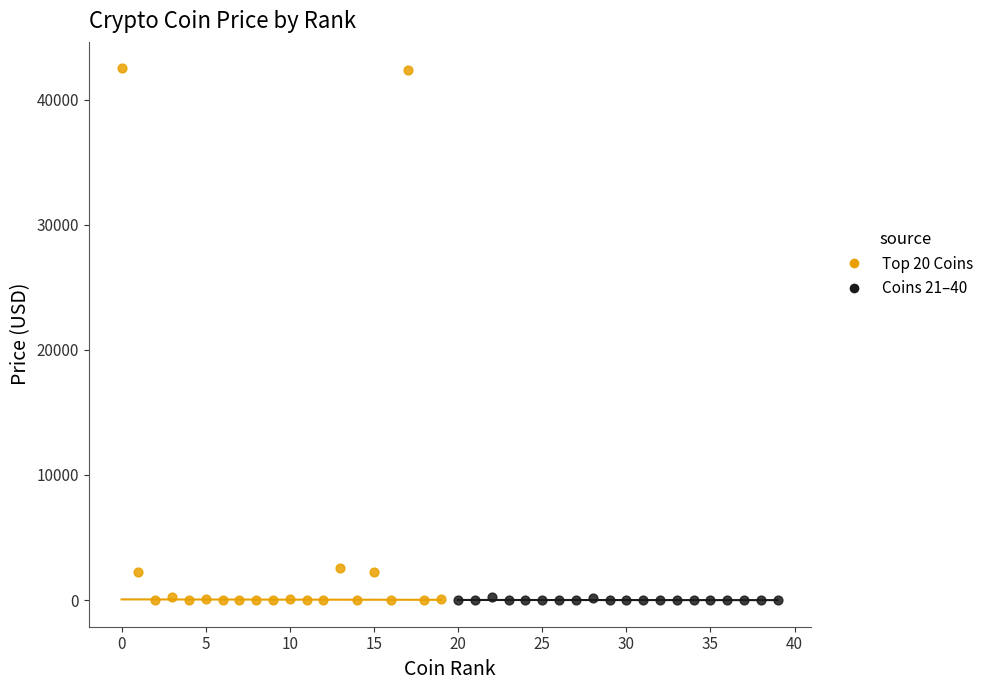

Which series has the largest Y range (max minus min)?

Top 20 Coins